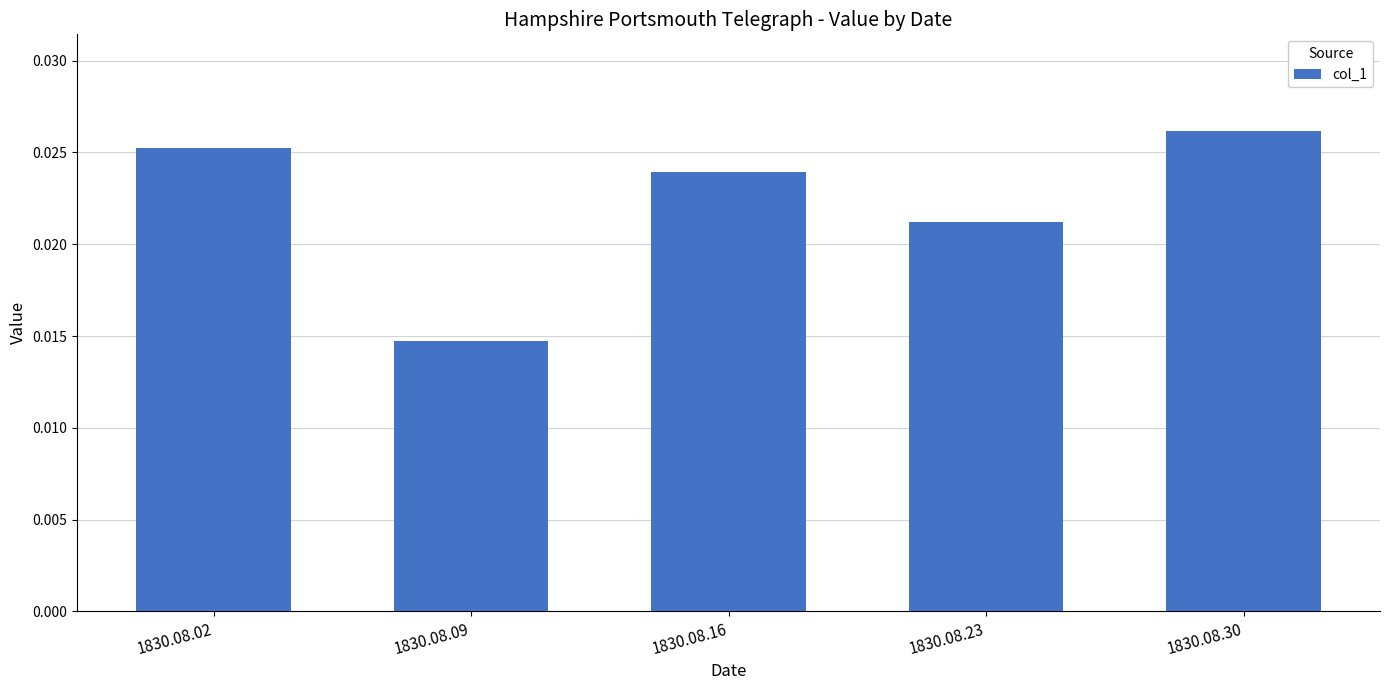

List the labels in order of value, smallest first.

1830.08.09, 1830.08.23, 1830.08.16, 1830.08.02, 1830.08.30